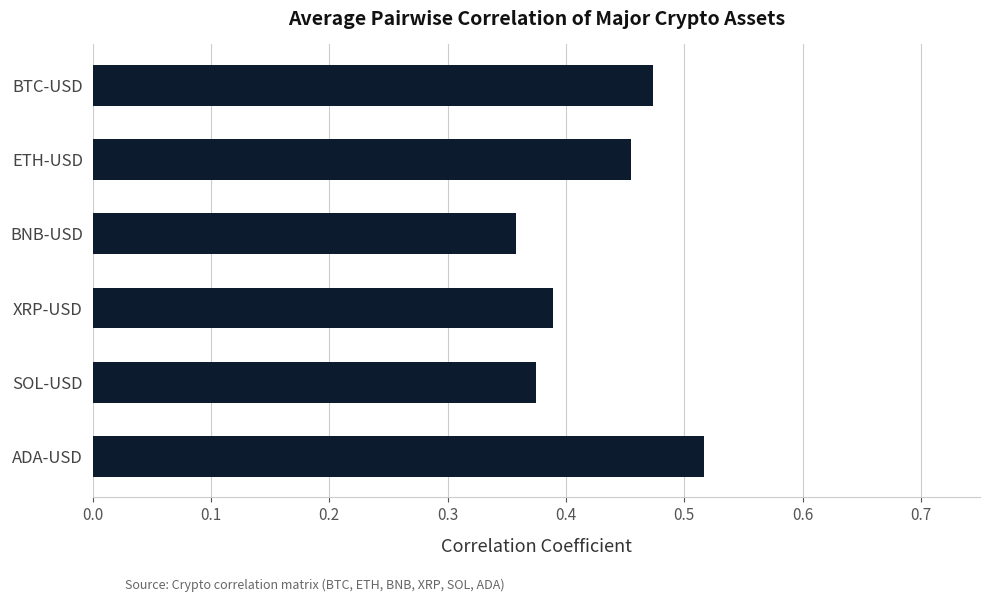

True or false: the data shows 0.5 at BNB-USD.

False